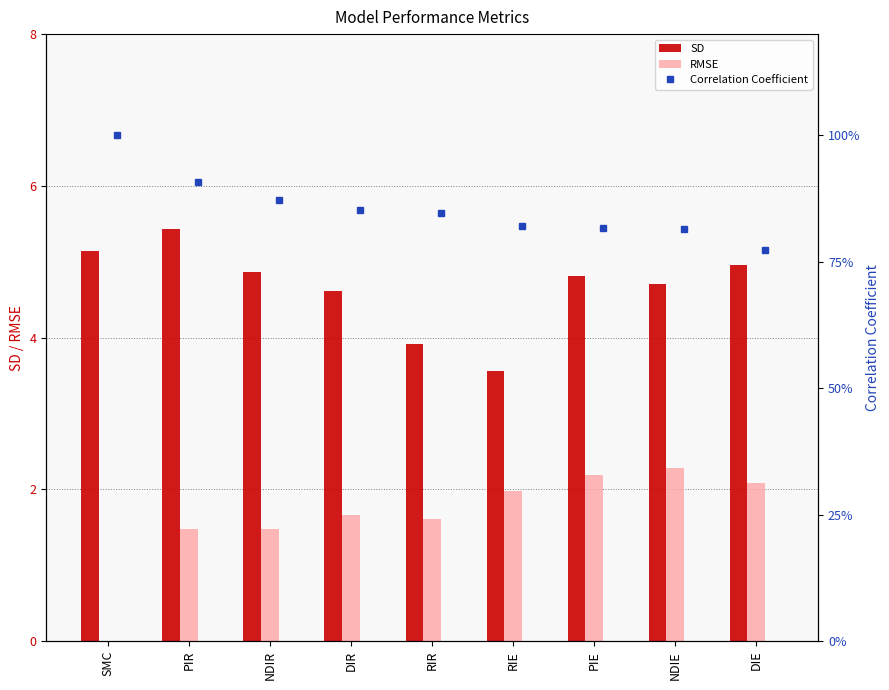

Is it true that SD equals 7.2 at PIE?

False